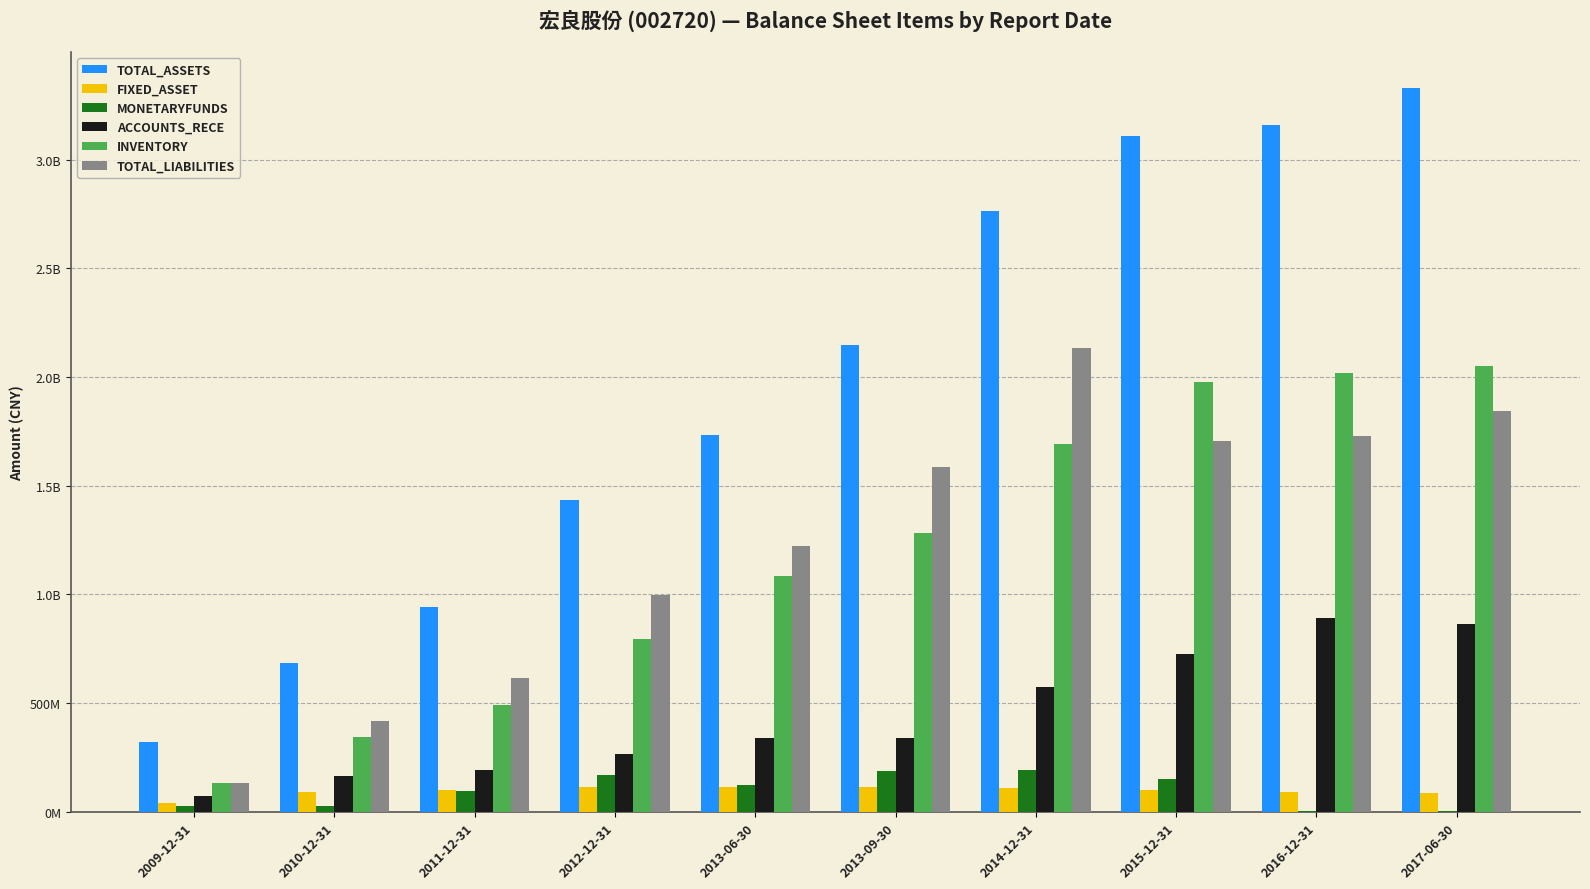

What are all the series names shown in the legend?

TOTAL_ASSETS, FIXED_ASSET, MONETARYFUNDS, ACCOUNTS_RECE, INVENTORY, TOTAL_LIABILITIES